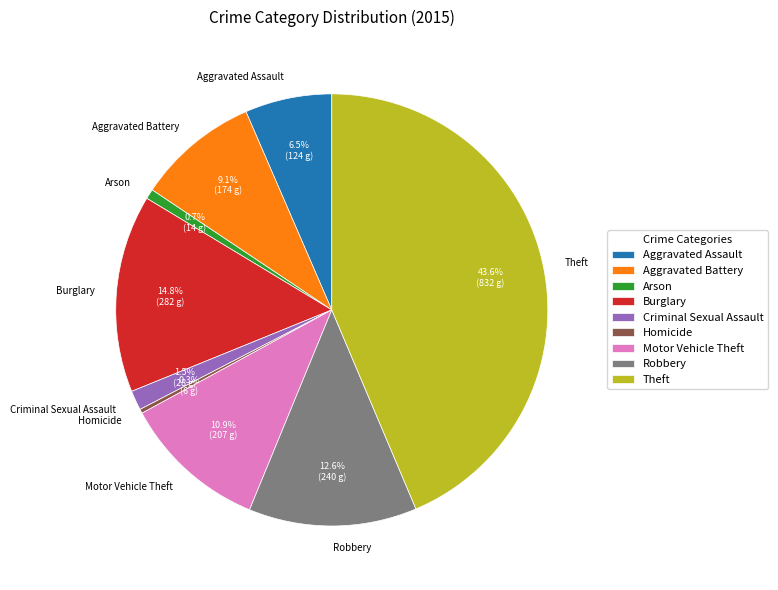

Which has a higher value, Aggravated Assault or Criminal Sexual Assault?

Aggravated Assault